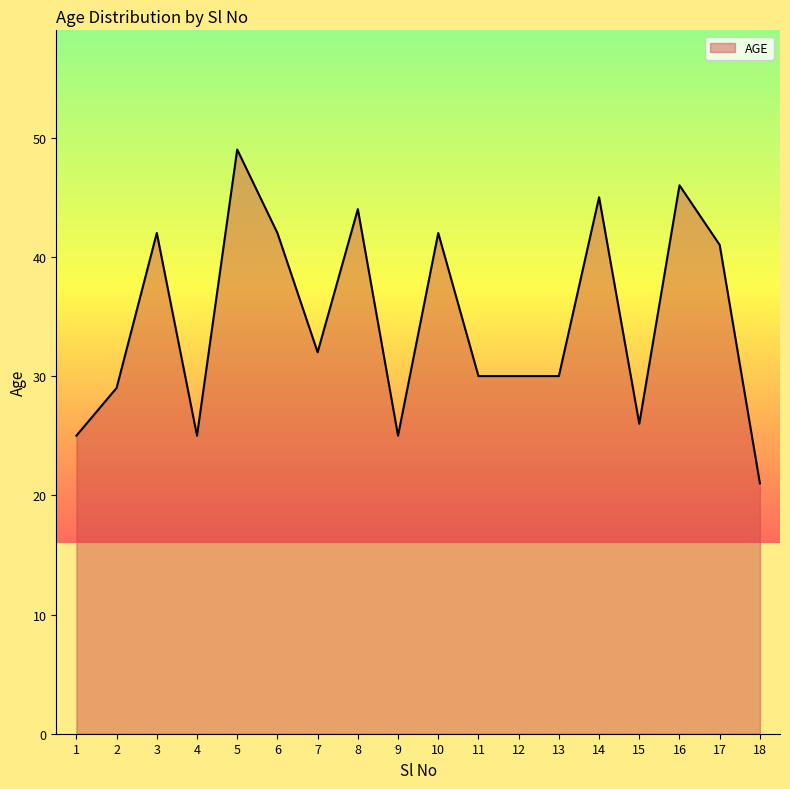

What value does the data have at 8?

44